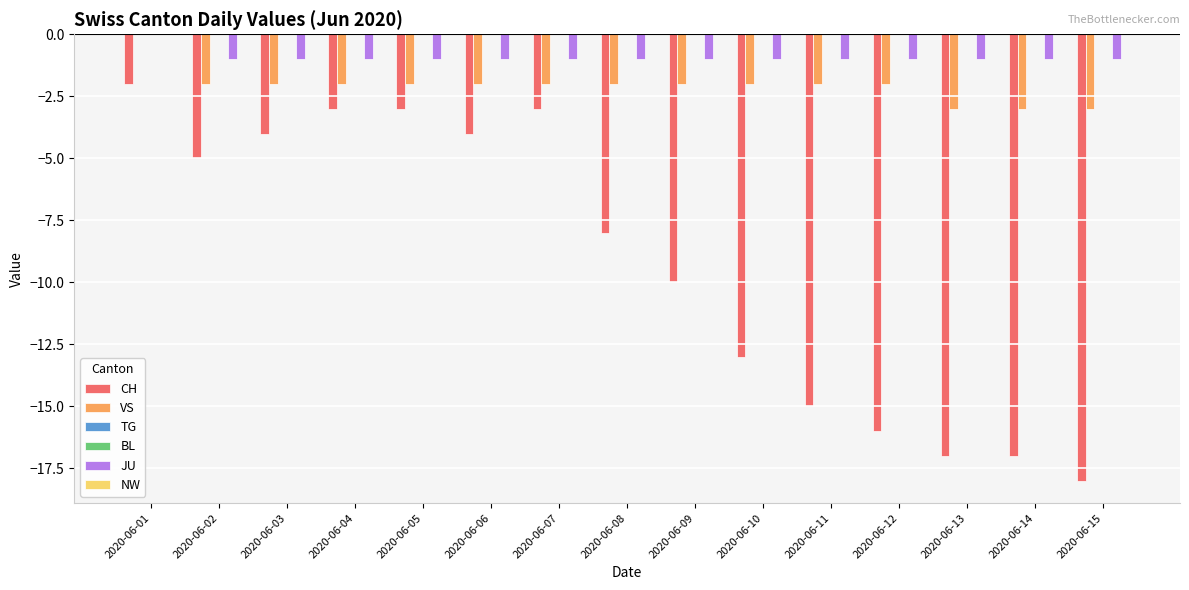

List the series in order of their peak value, lowest first.

CH, VS, TG, BL, JU, NW